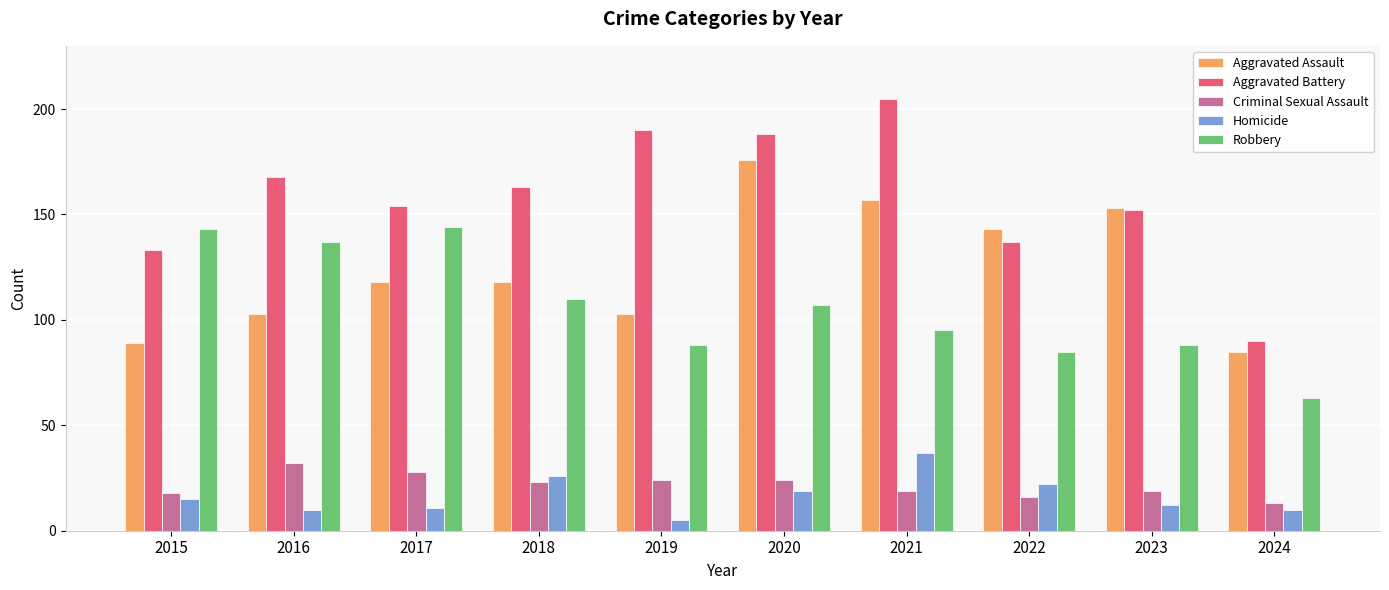

Count the number of categories in the chart.

10